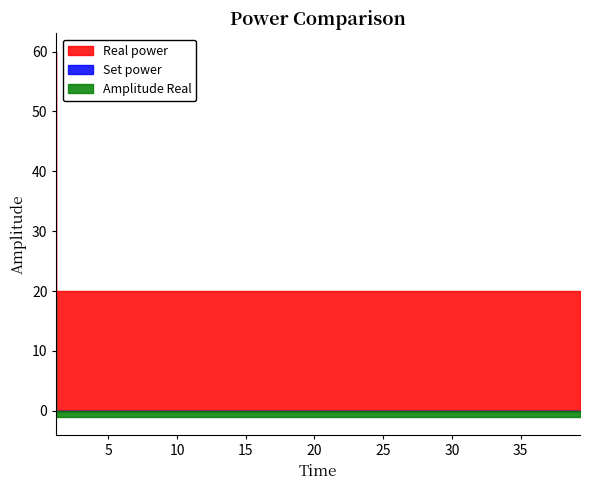

True or false: Set power and Real power intersect in this chart.

False